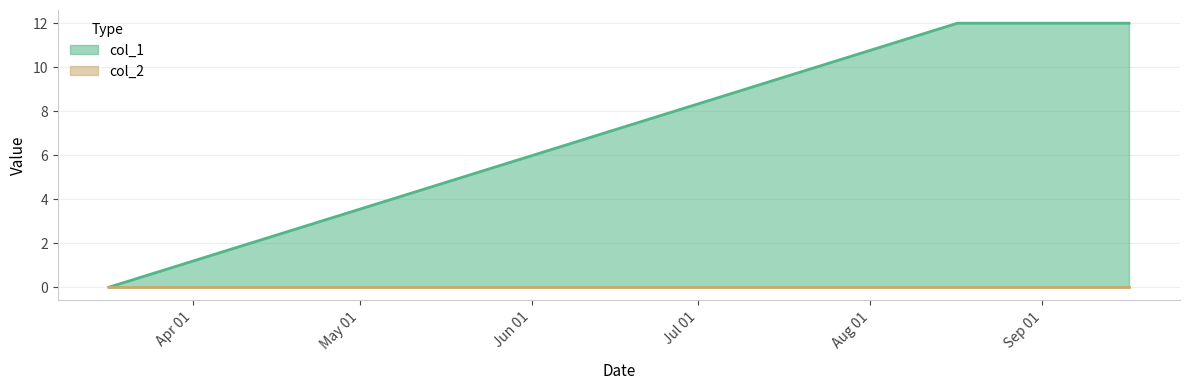

What is the value of the 3rd point from the left?

12